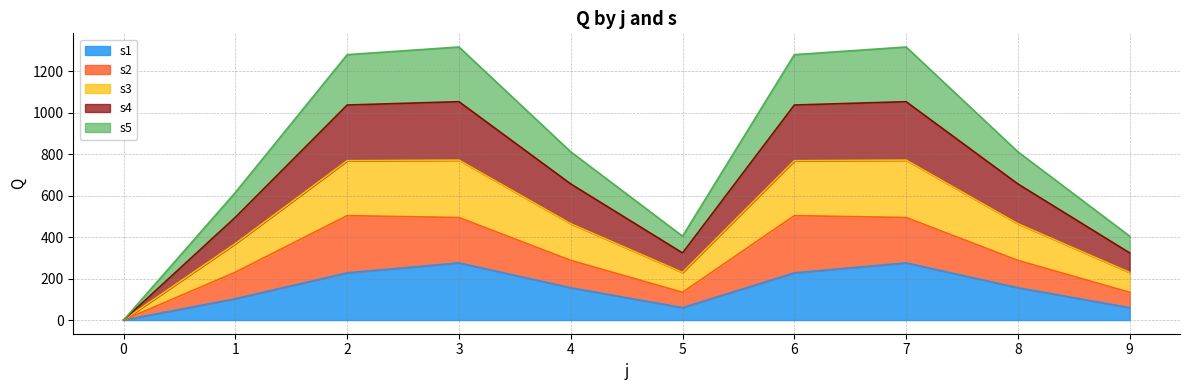

At which category is the sum across all series the highest?

3